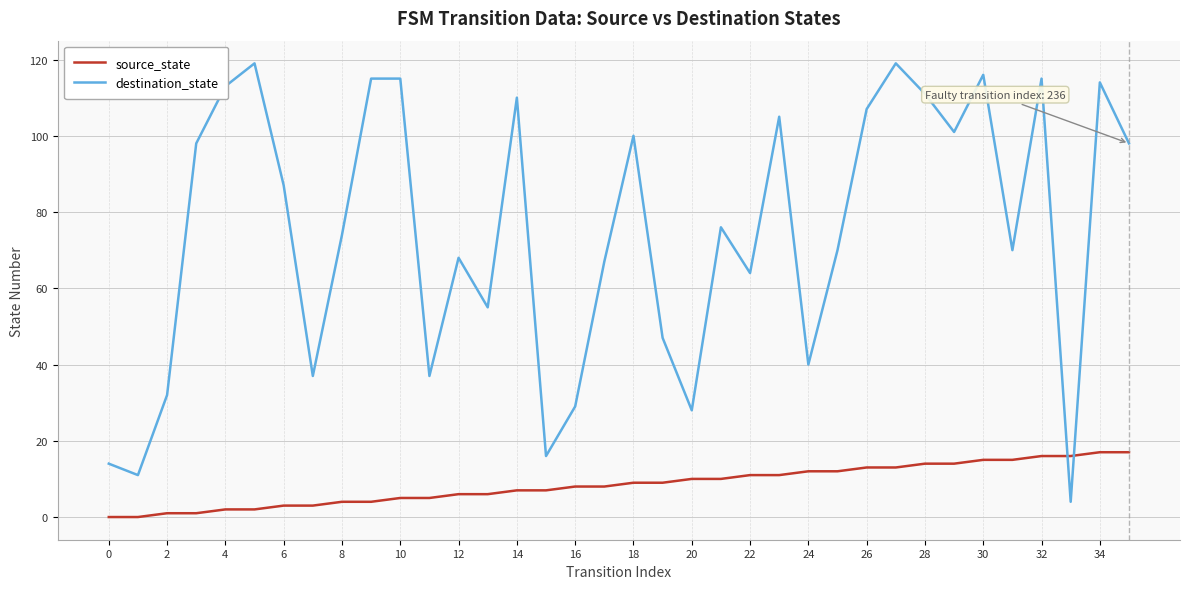

What is the difference between the maximum and minimum values in the source_state series?

17